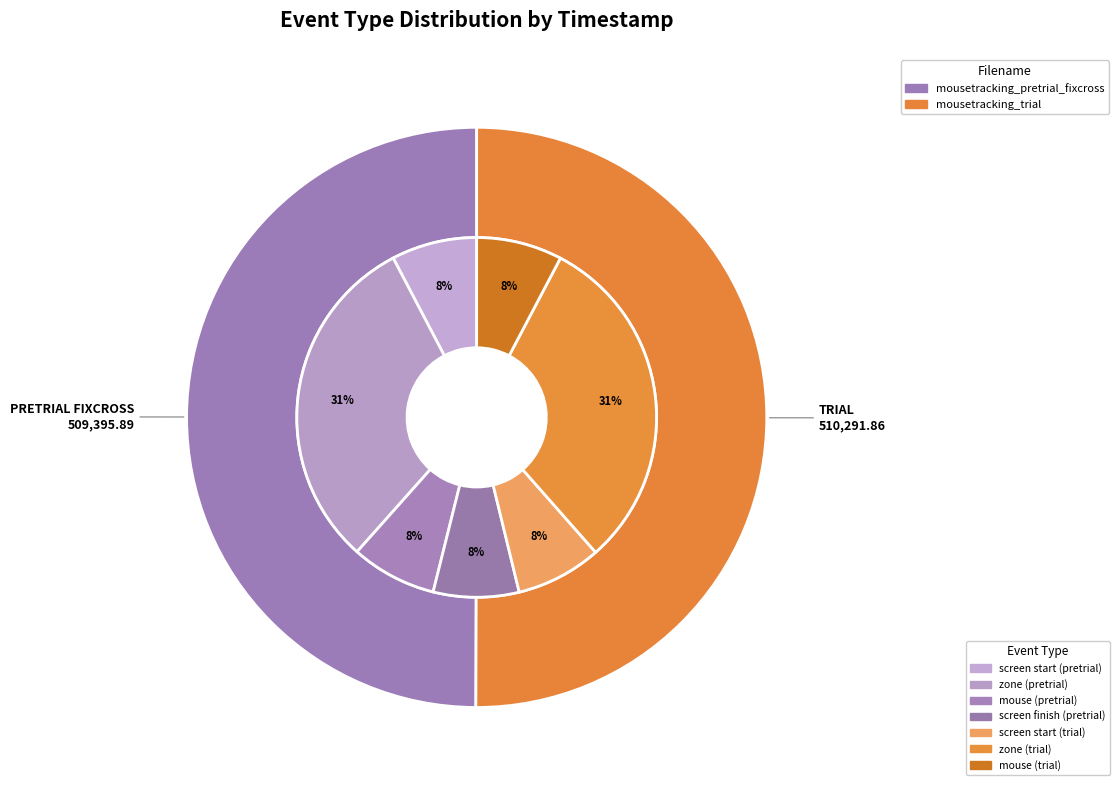

Is there a majority slice in this chart?

Yes